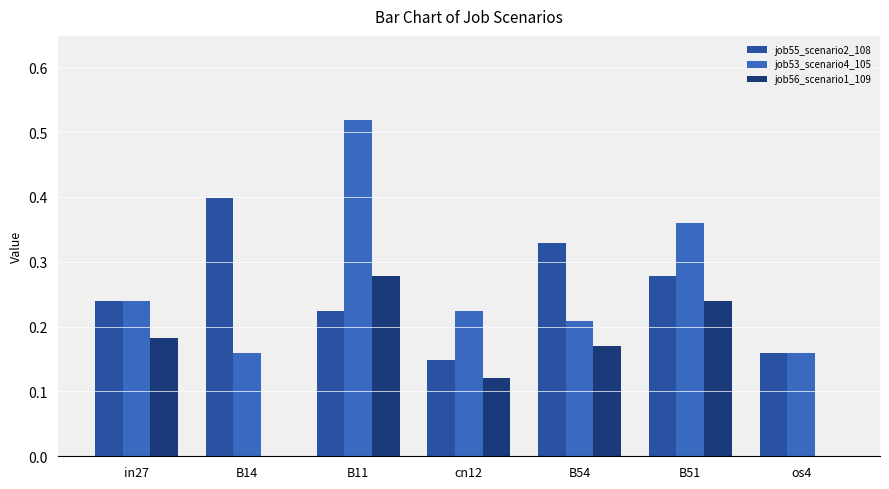

How many groups of bars are there?

7